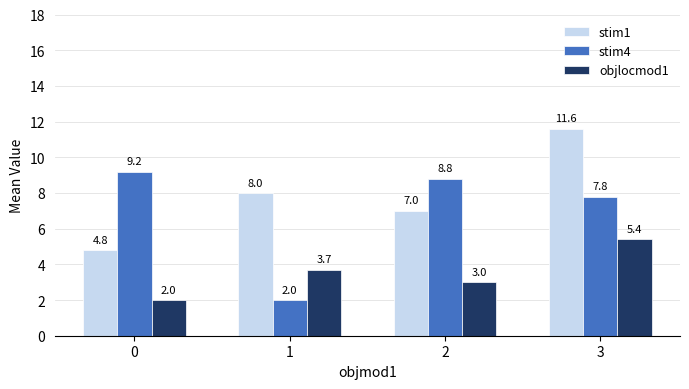

True or false: stim4 has a value of 0.6 at 1.

False